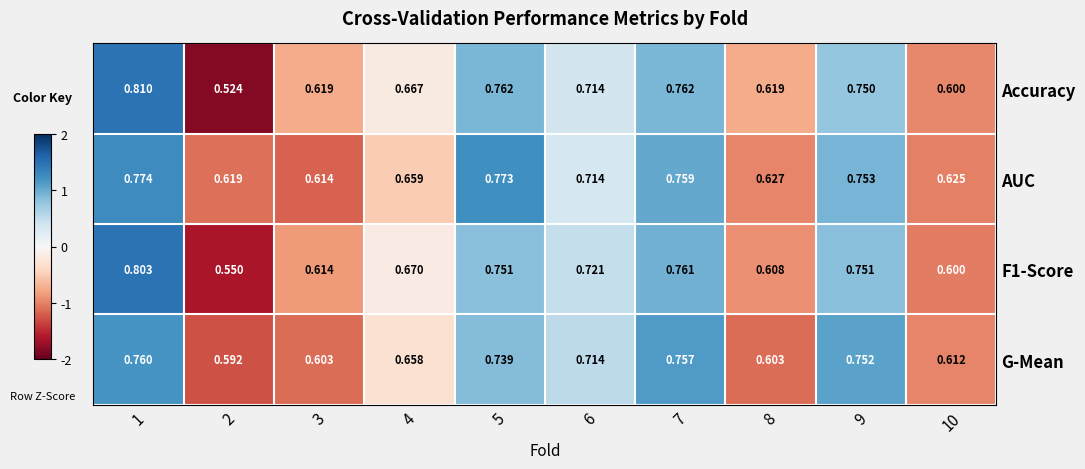

Between 5 and 7, which series saw the biggest shift?

G-Mean